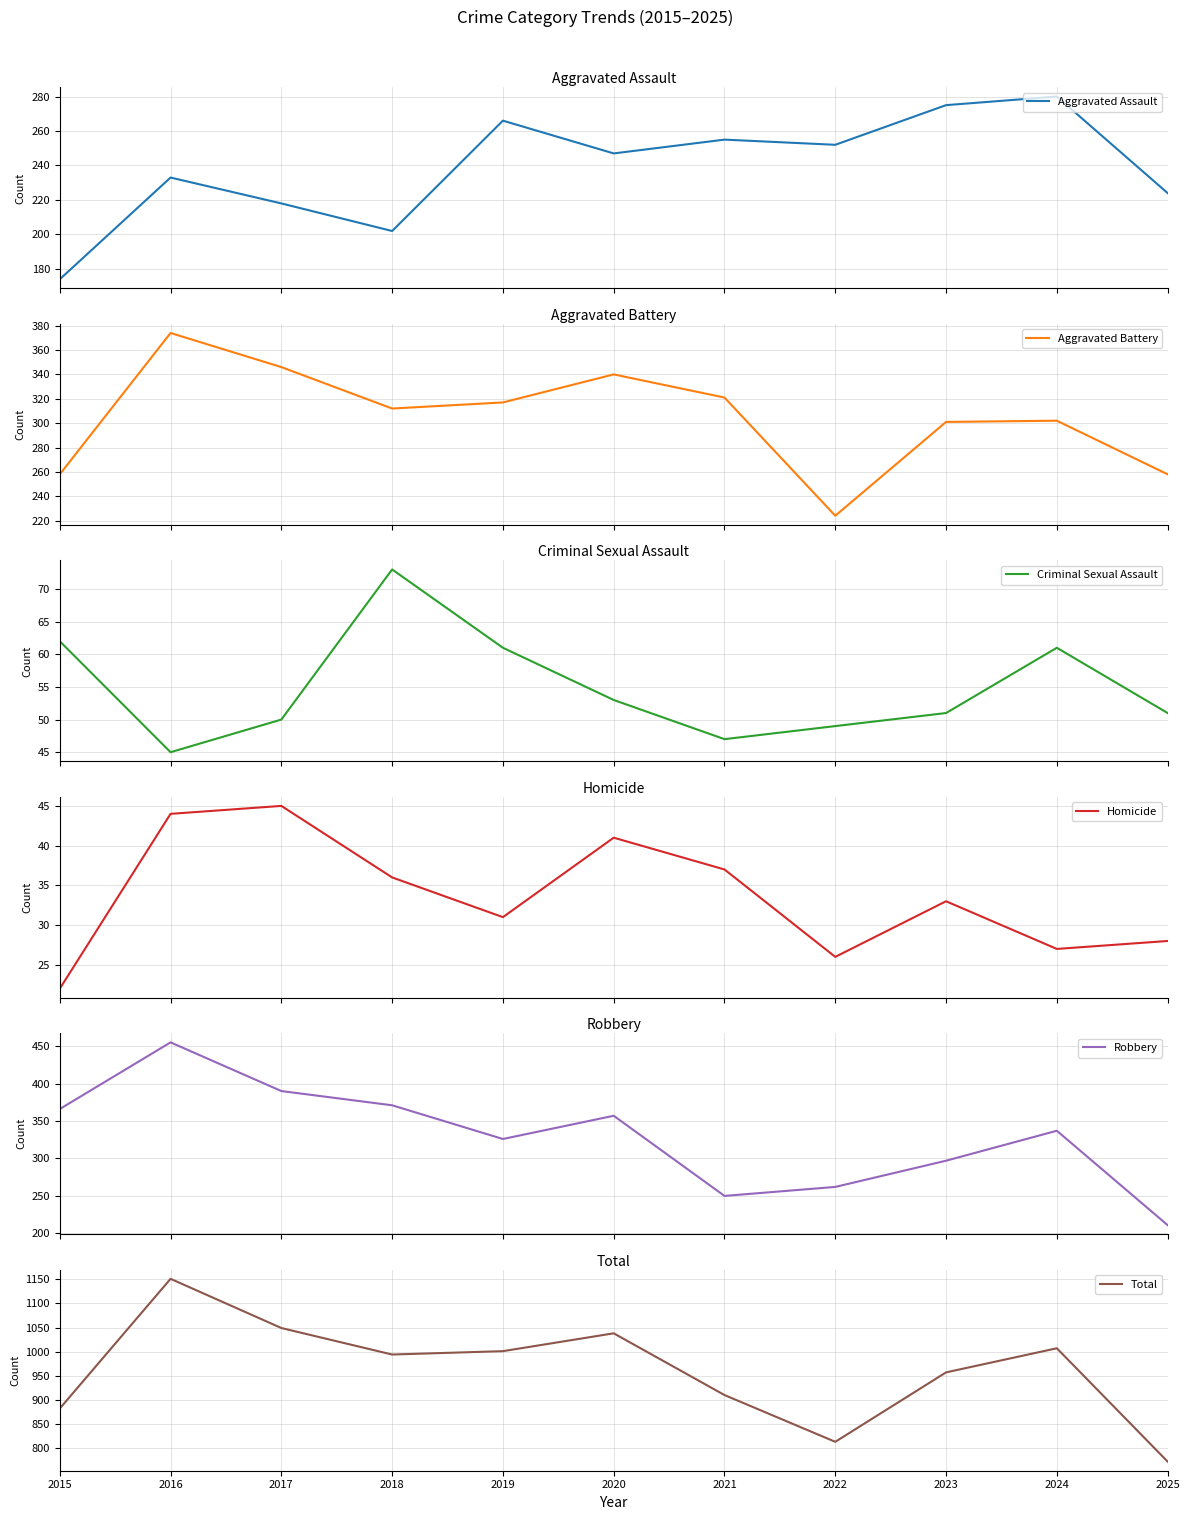

Is it true that Criminal Sexual Assault equals 51 at 2025?

True